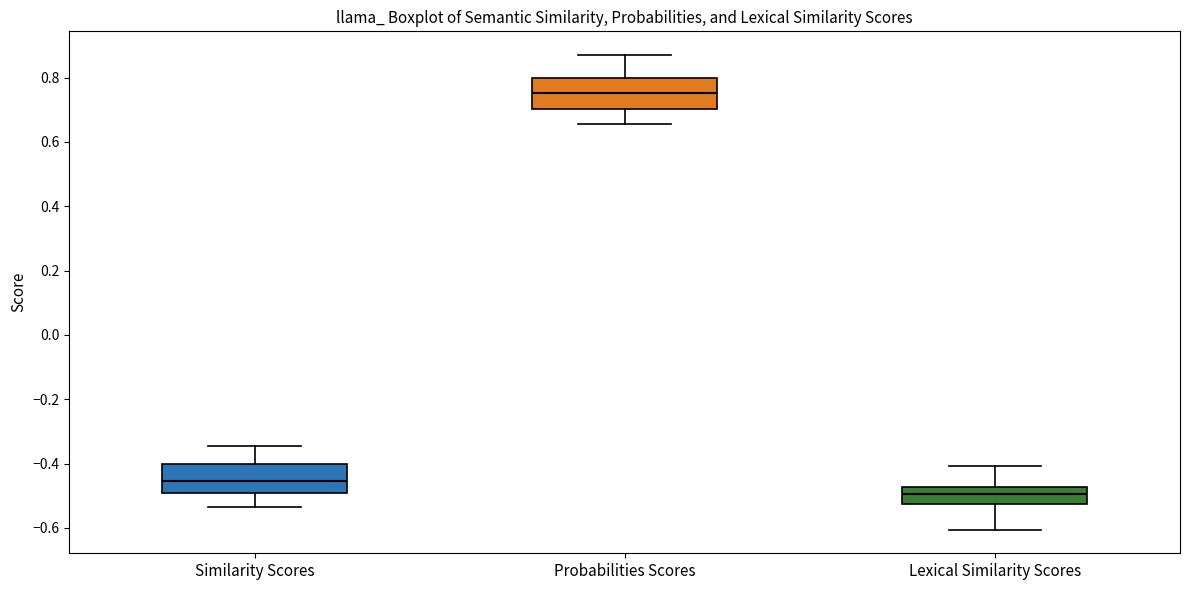

Reading left to right, read every box against the y-axis: the position of its median line, the range the box covers, and the ends of its whiskers. The values are not printed on the chart, so give them approximately, as read against the axis.

Similarity Scores: median -0.46, box -0.50 to -0.40, whiskers -0.54 to -0.34
Probabilities Scores: median 0.76, box 0.70 to 0.80, whiskers 0.66 to 0.88
Lexical Similarity Scores: median -0.50, box -0.52 to -0.48, whiskers -0.60 to -0.40